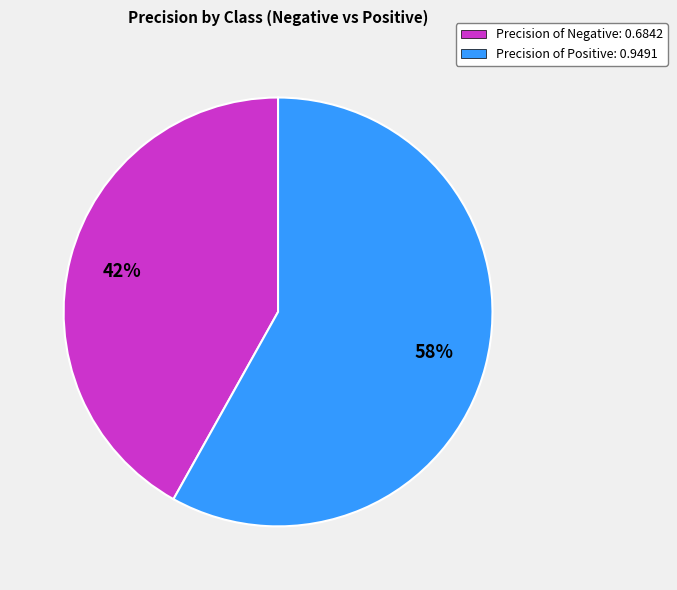

Combined, do Precision of Positive: 0.9491 and Precision of Negative: 0.6842 account for over 50%?

Yes